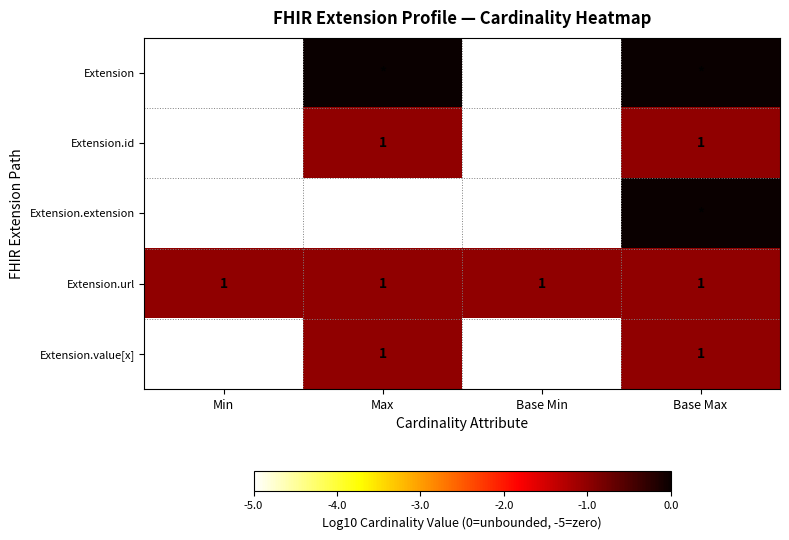

True or false: Extension.url has a value of 2 at Max.

False